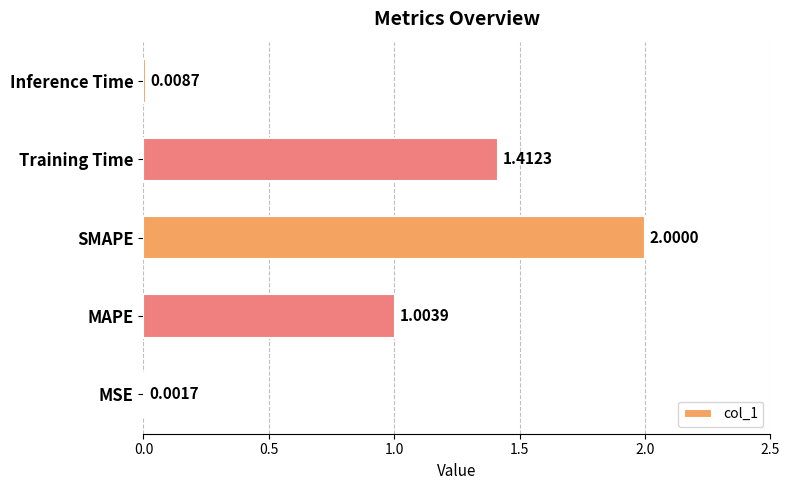

What is the sum of the values at MAPE and MSE?

1.0